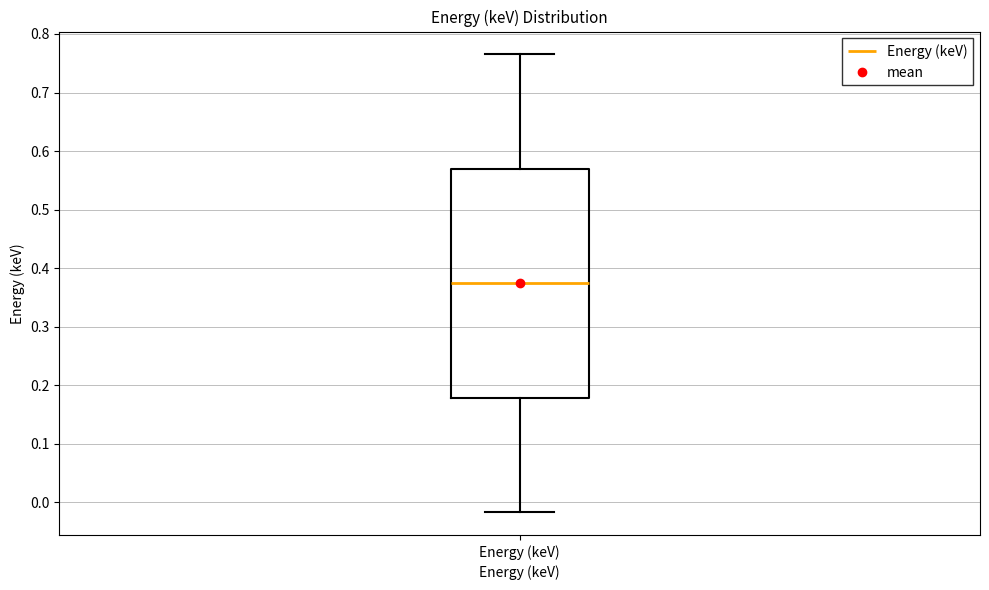

Where does the lower whisker of the box for Energy (keV) end on the y-axis? The values are not printed on the chart, so give them approximately, as read against the axis.

-0.02